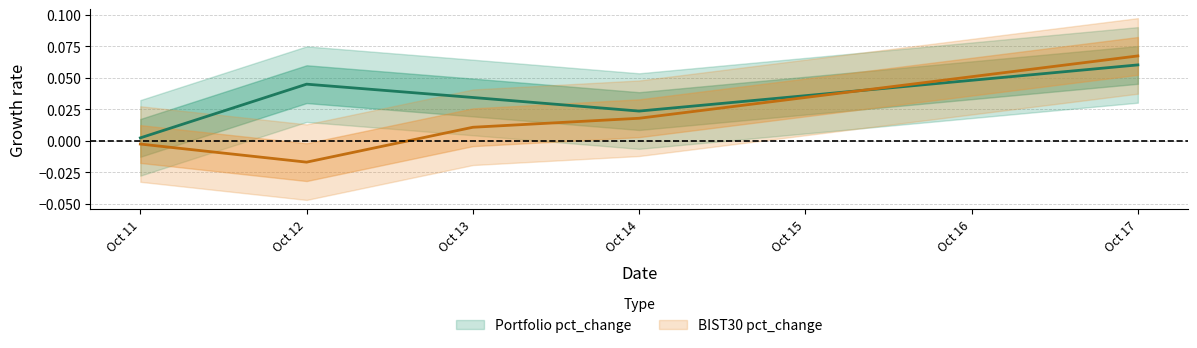

How many interior local valleys does the BIST30 pct_change series have?

1